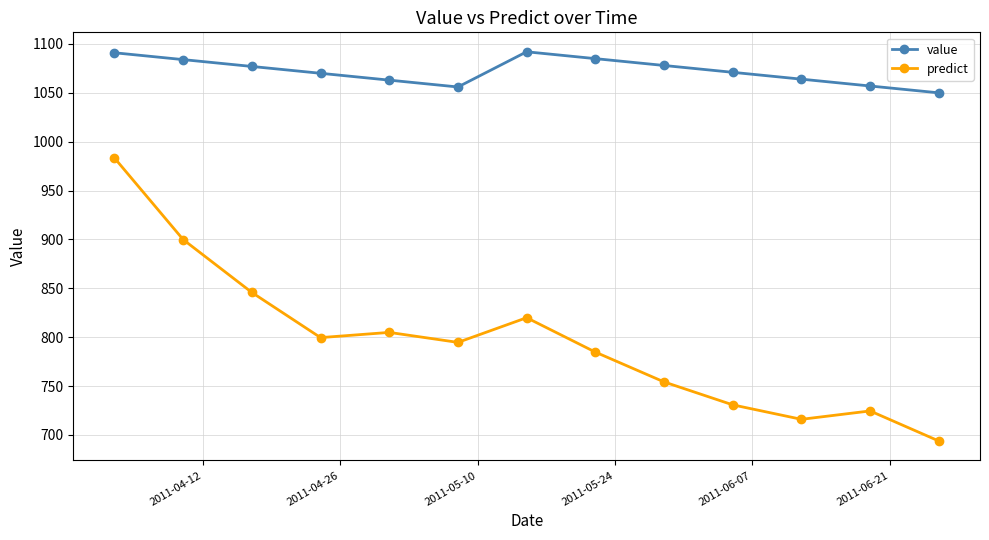

What is the maximum value for value?

1092.0